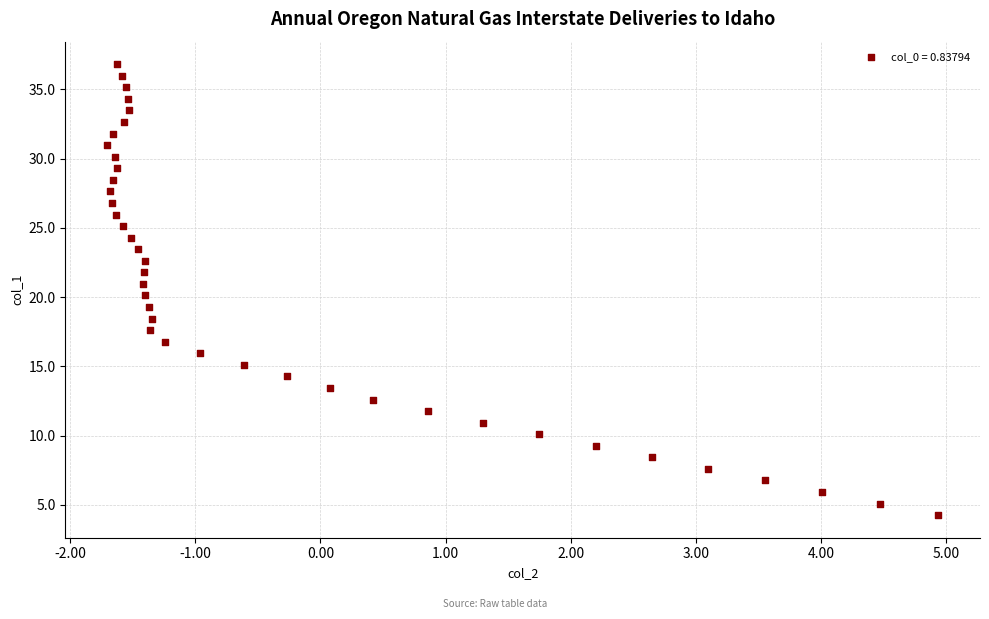

What is the range of X values (max minus min)?

6.6